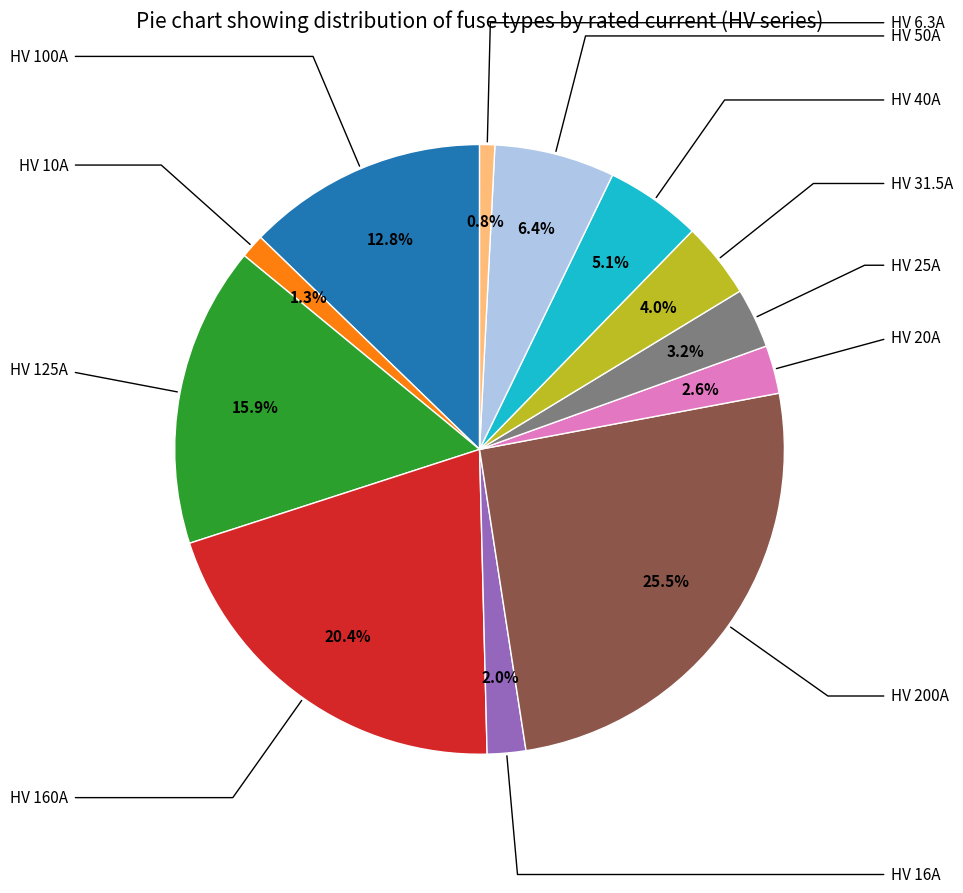

Is there any slice that represents more than half of the pie?

No